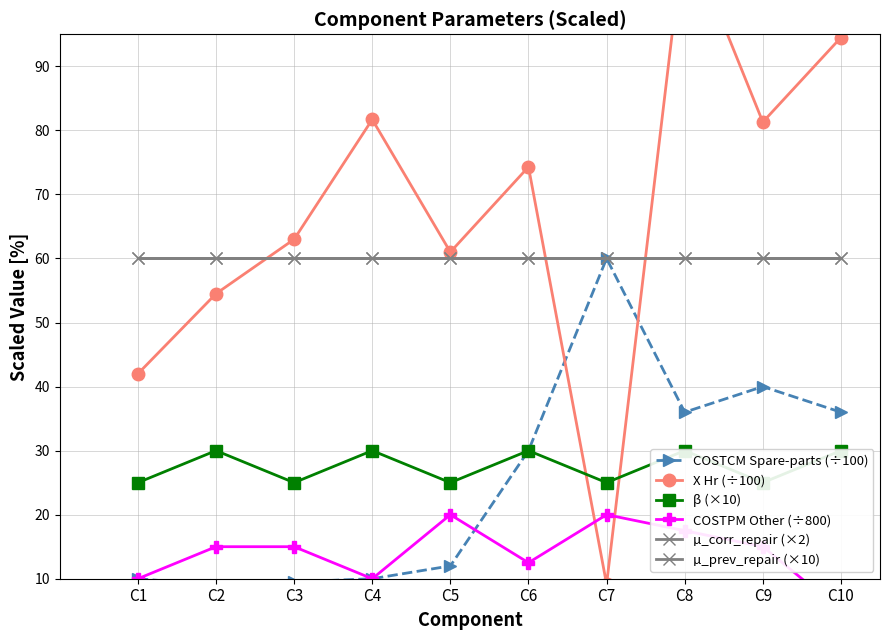

Is the value of µ_corr_repair (×2) at C3 greater than the value of β (×10) at C8?

Yes